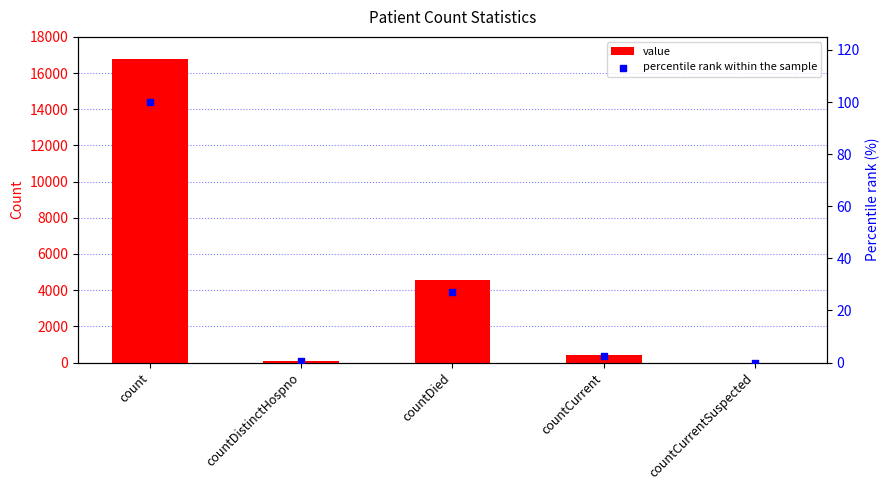

At how many categories does at least one series exceed 3819?

2